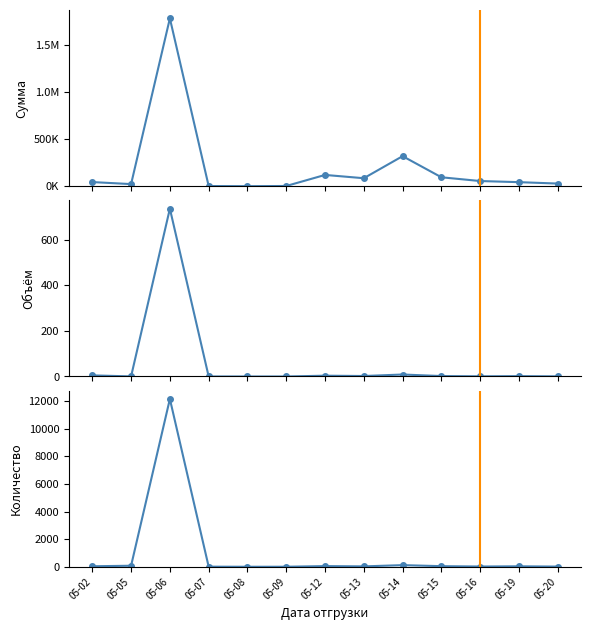

Between 05-19 and 05-14, which is larger?

05-14